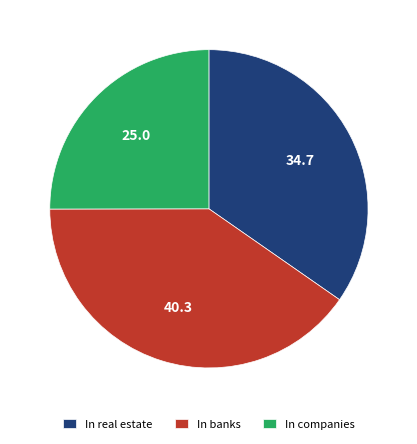

Is there a majority slice in this chart?

No